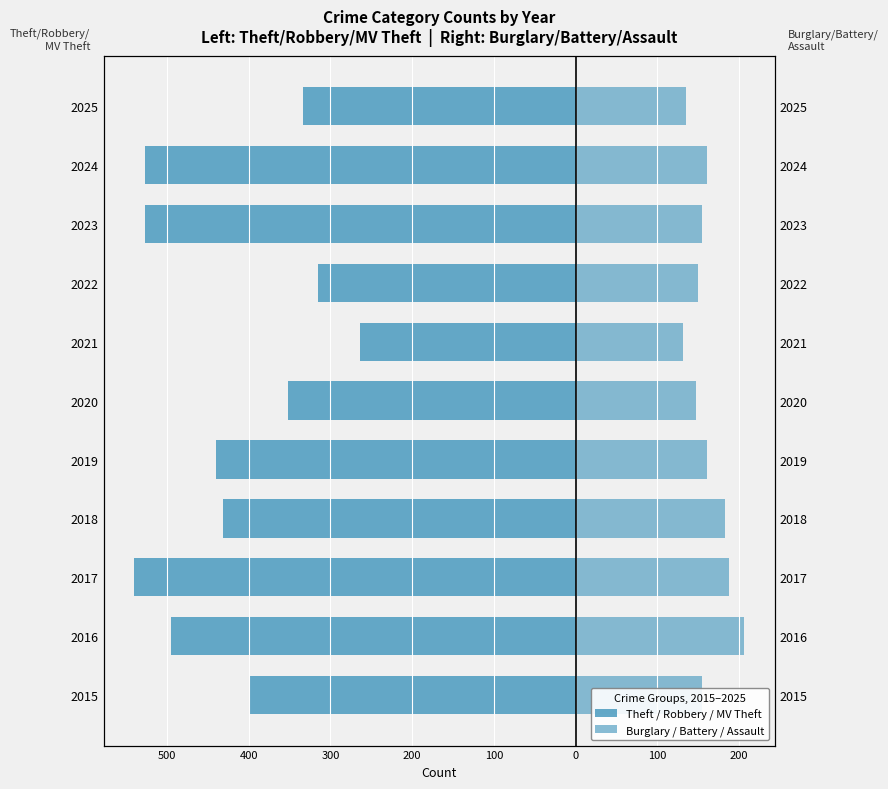

The Theft / Robbery / MV Theft series shows -352 at 2020. True or false?

True